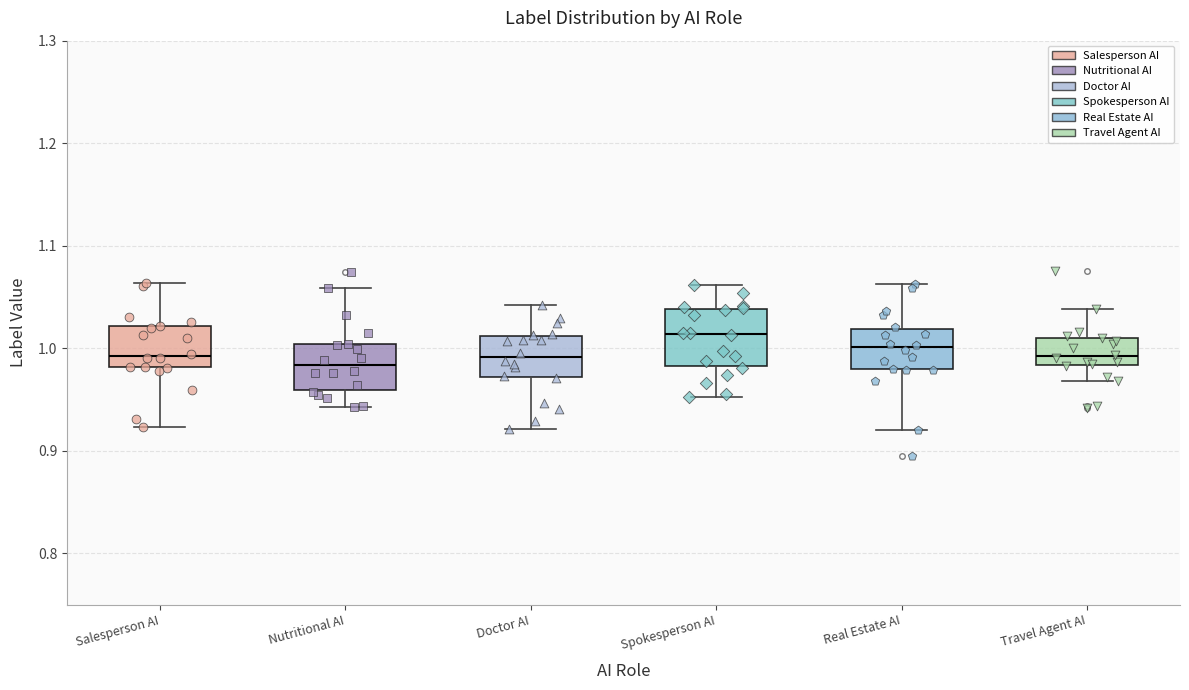

Which box has the highest median line?

Spokesperson AI